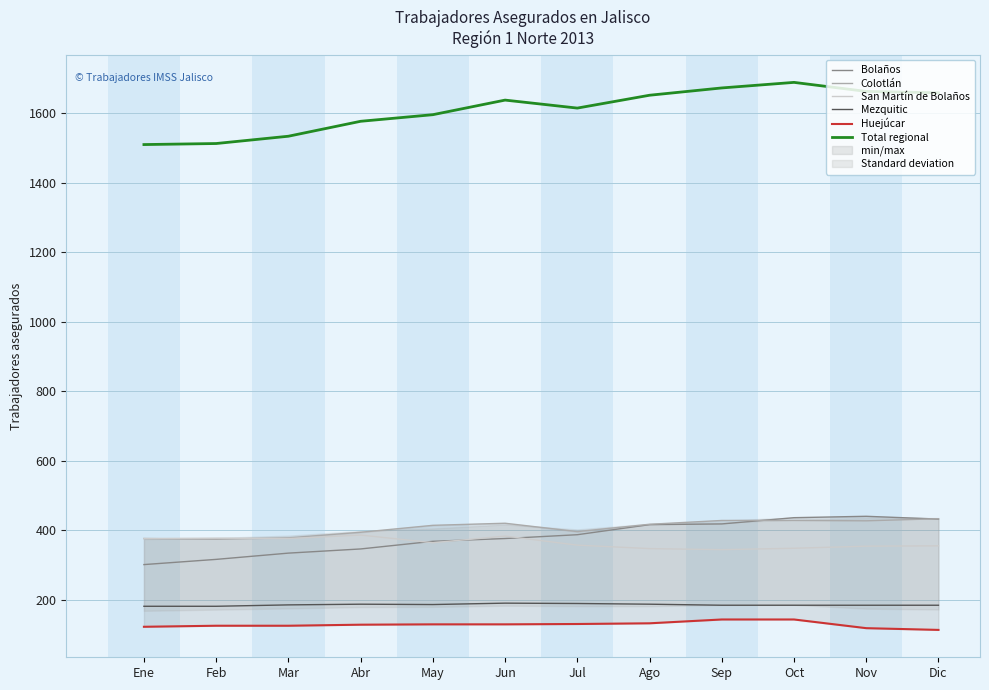

True or false: Bolaños and Huejúcar intersect in this chart.

False